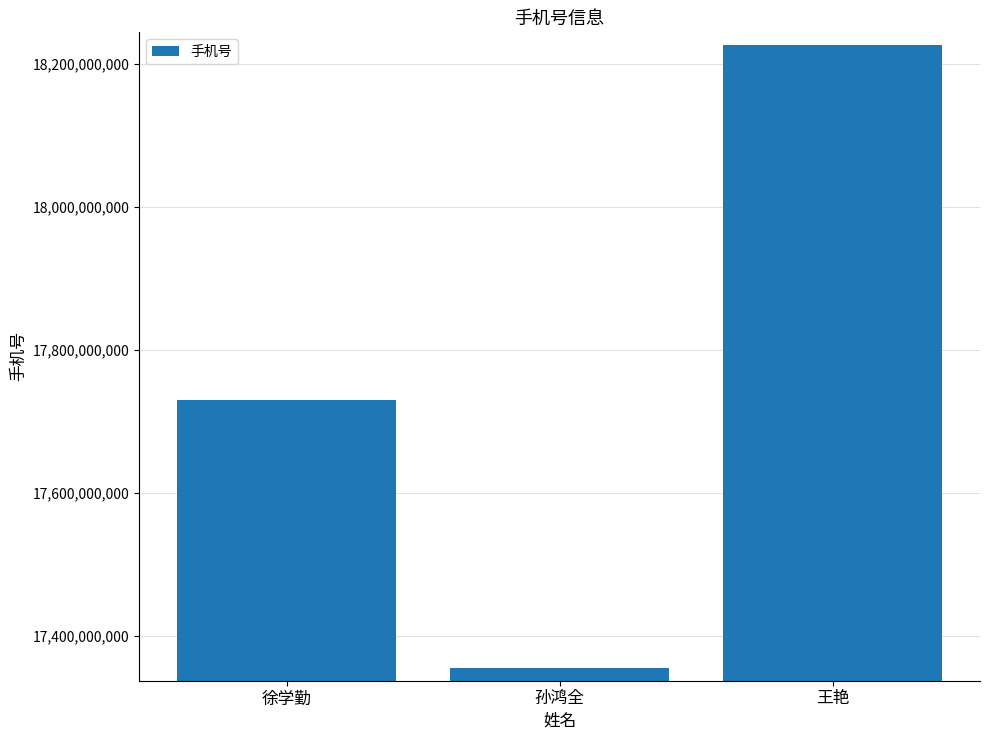

What is the value of the 3rd bar from the left?

18226327876